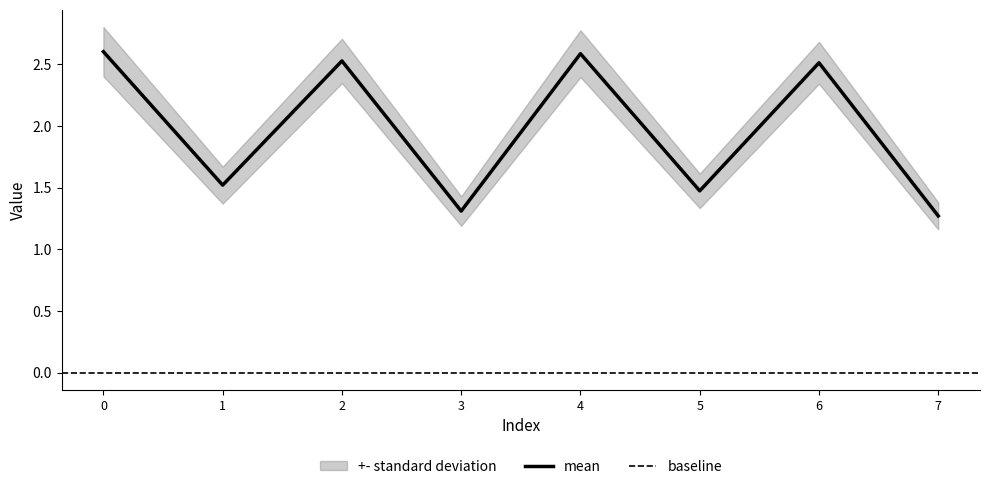

What is the change in value from 3 to 5?

+0.2